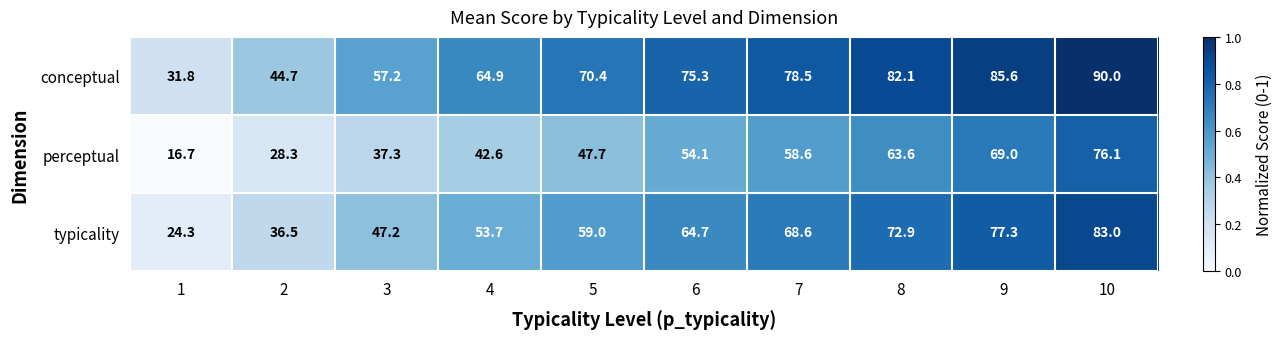

What is the sum of the typicality values at 5 and 4?

112.7